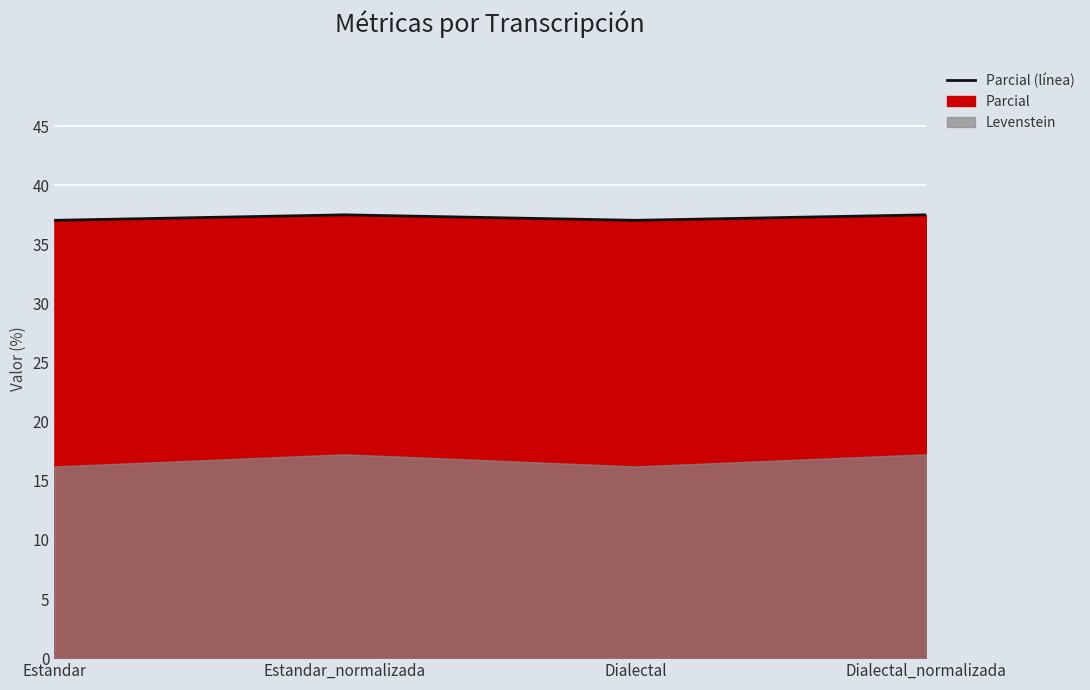

Does the chart display data point markers on the line(s)?

No